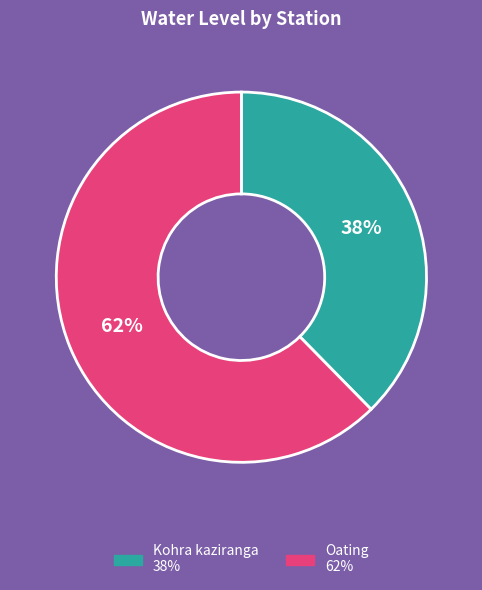

How many slices are in this pie chart?

2